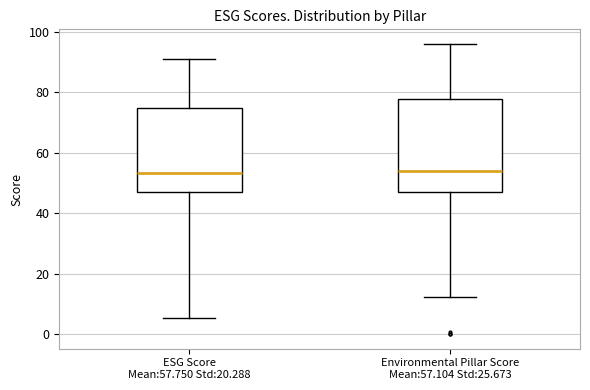

Comparing the boxes themselves (not the whiskers), which one is the tallest?

Environmental Pillar Score Mean:57.104 Std:25.673